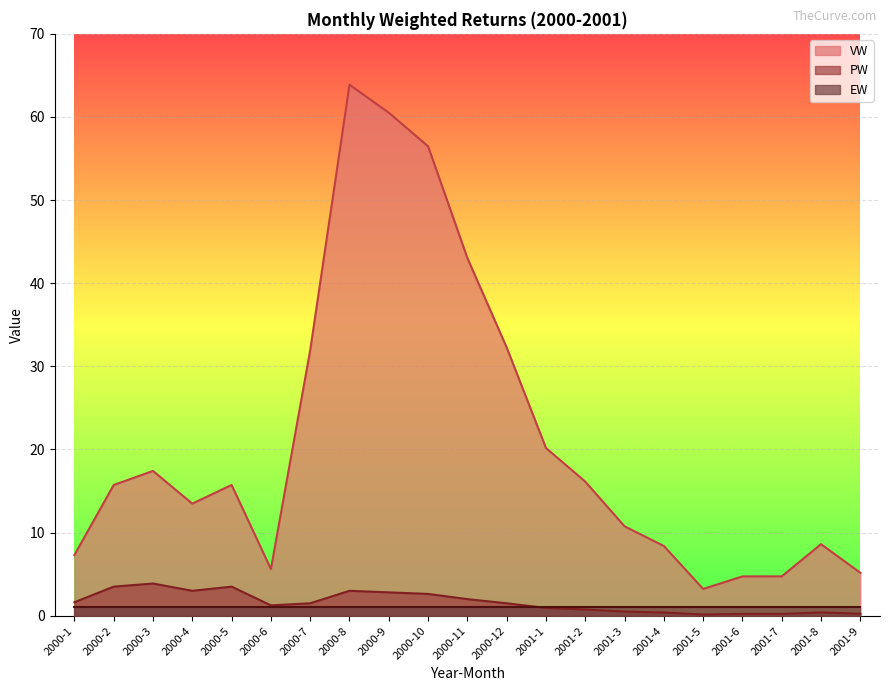

Is it true that PW equals 0.3 at 2001-6?

False